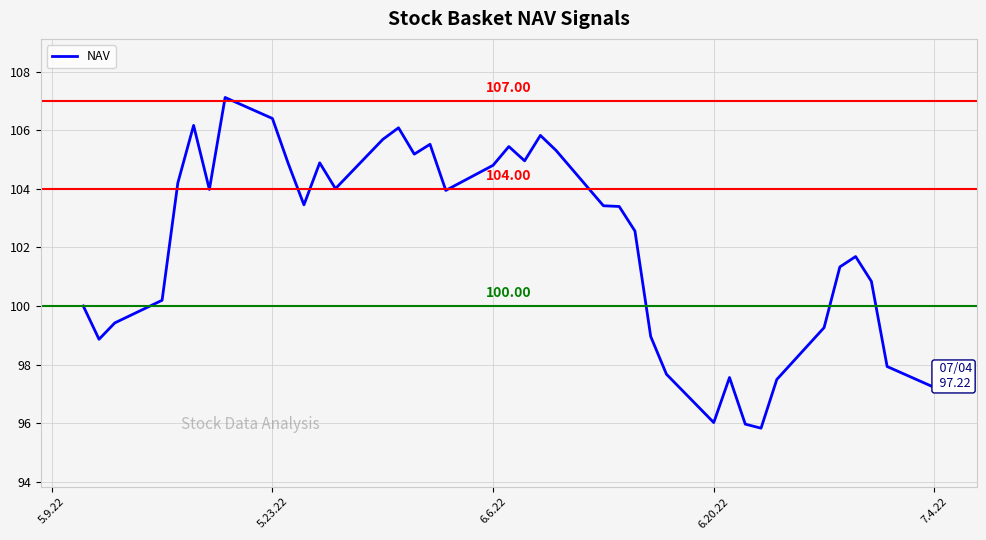

What is the maximum value shown in the chart?

107.1